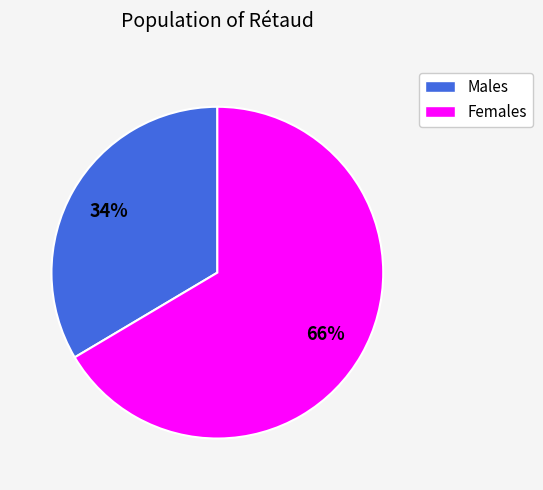

Is there any slice that represents more than half of the pie?

Yes